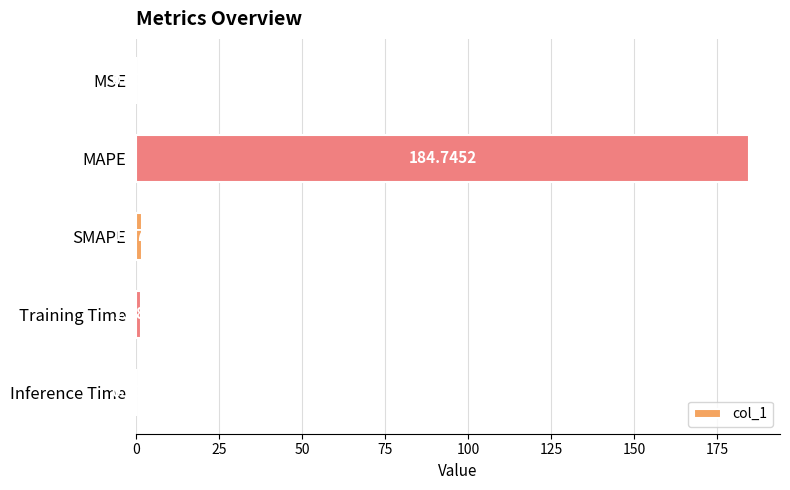

Between Inference Time and MSE, which is larger?

Inference Time